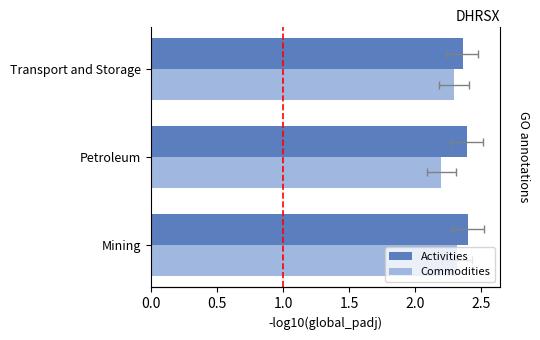

The value of Commodities at Mining is 1.2. True or false?

False